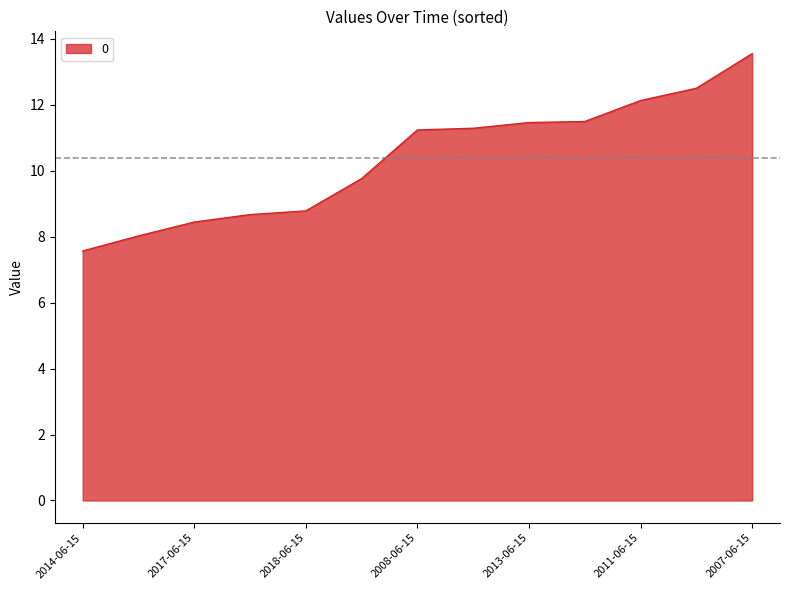

What is the greatest value displayed?

13.6